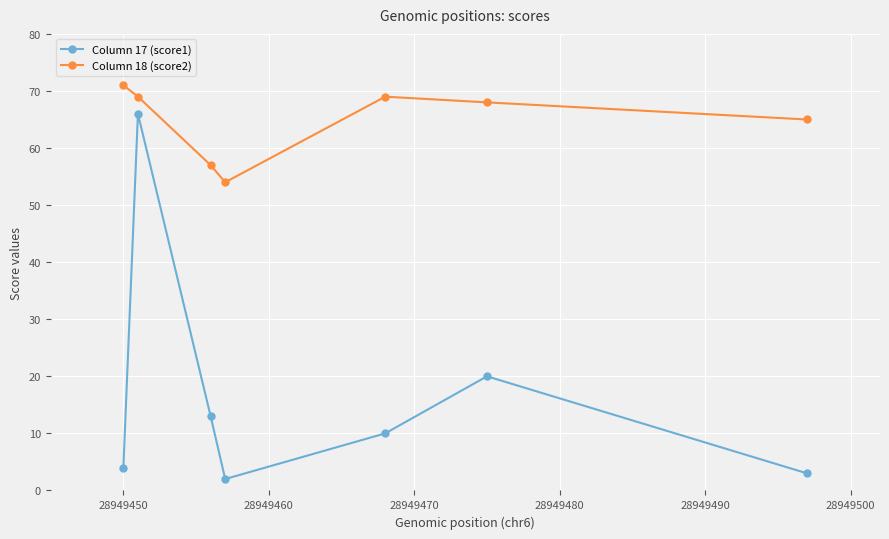

List the series in order of their peak value, highest first.

Column 18 (score2), Column 17 (score1)